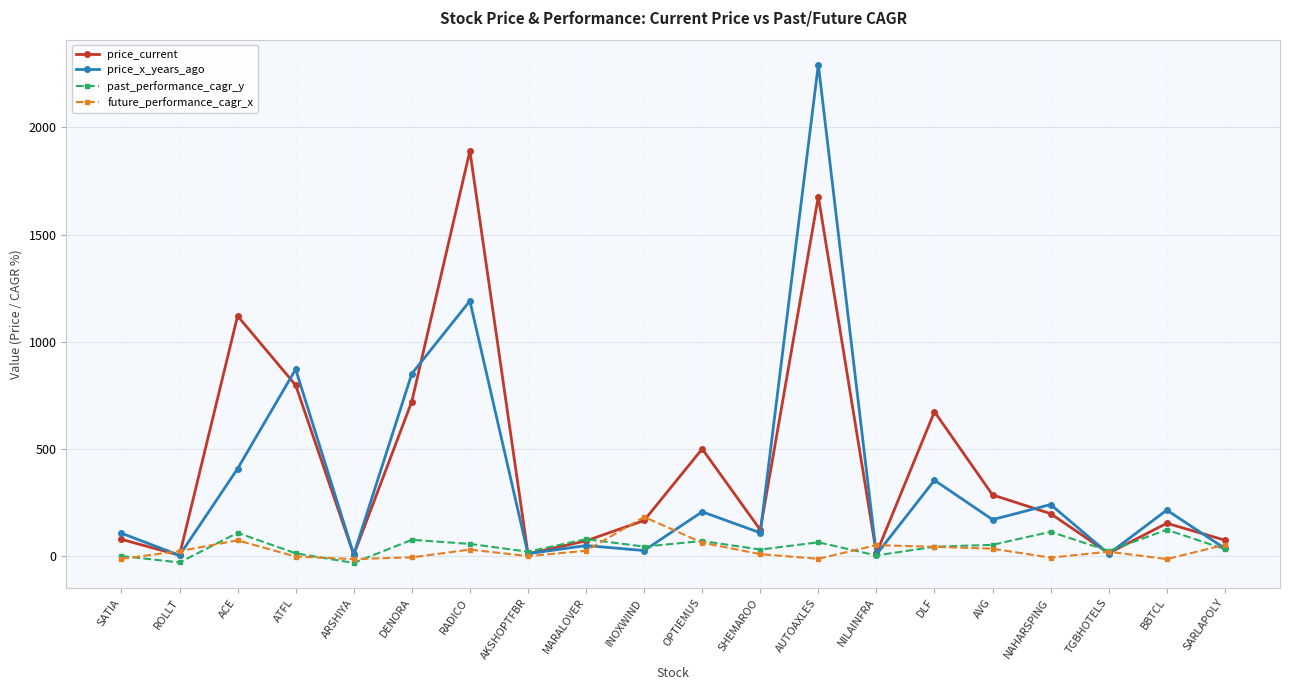

How many interior local valleys does the price_current series have?

6